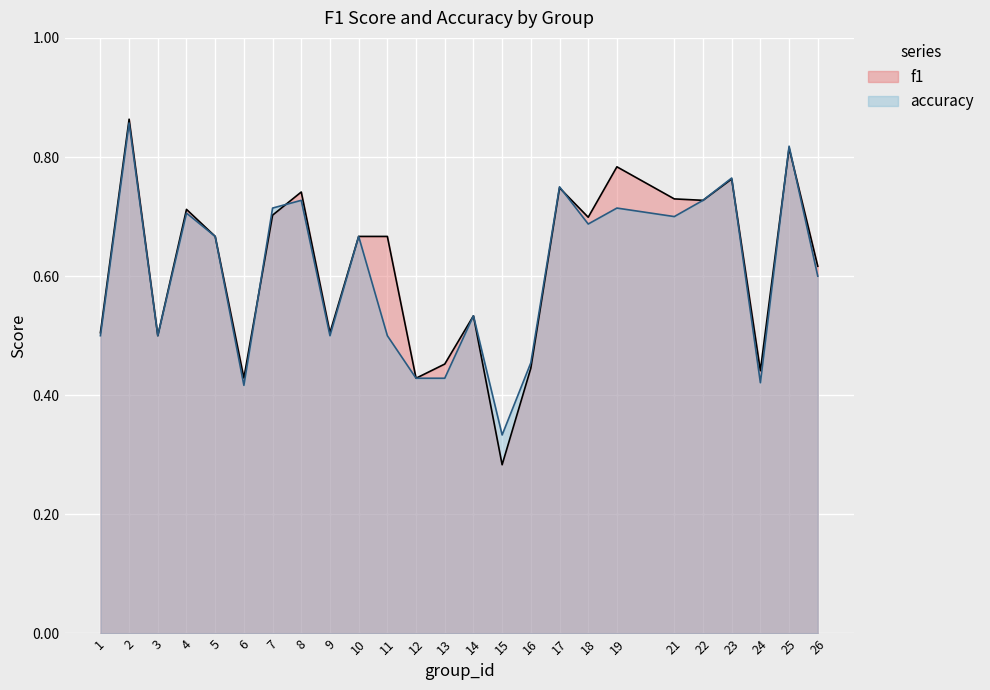

The f1 series shows 0.3 at 15. True or false?

True